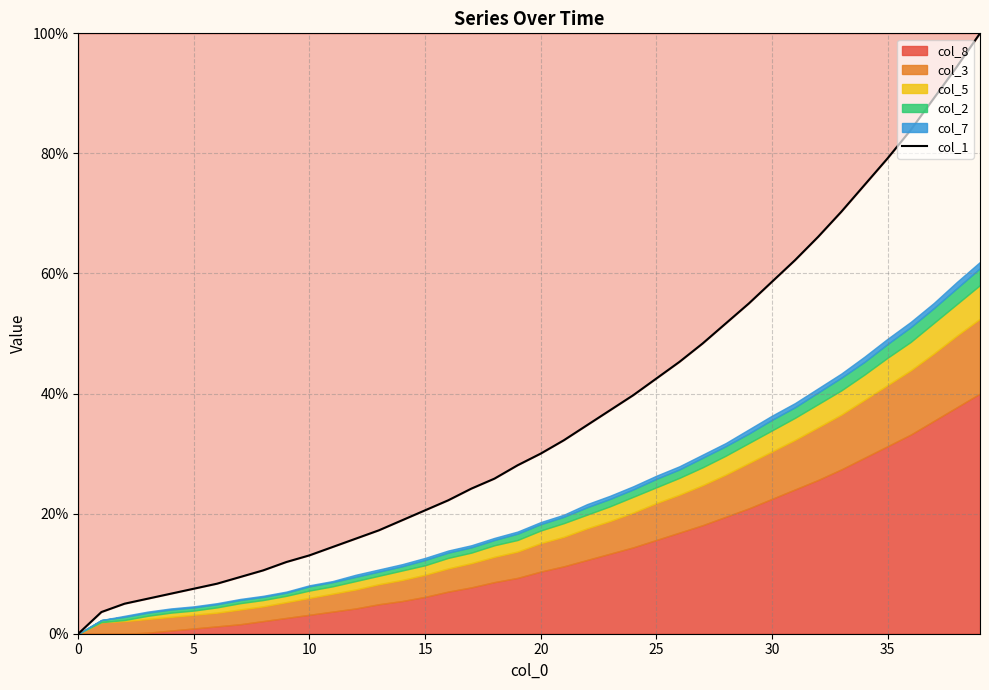

True or false: the data shows 9.4 at 15.

False